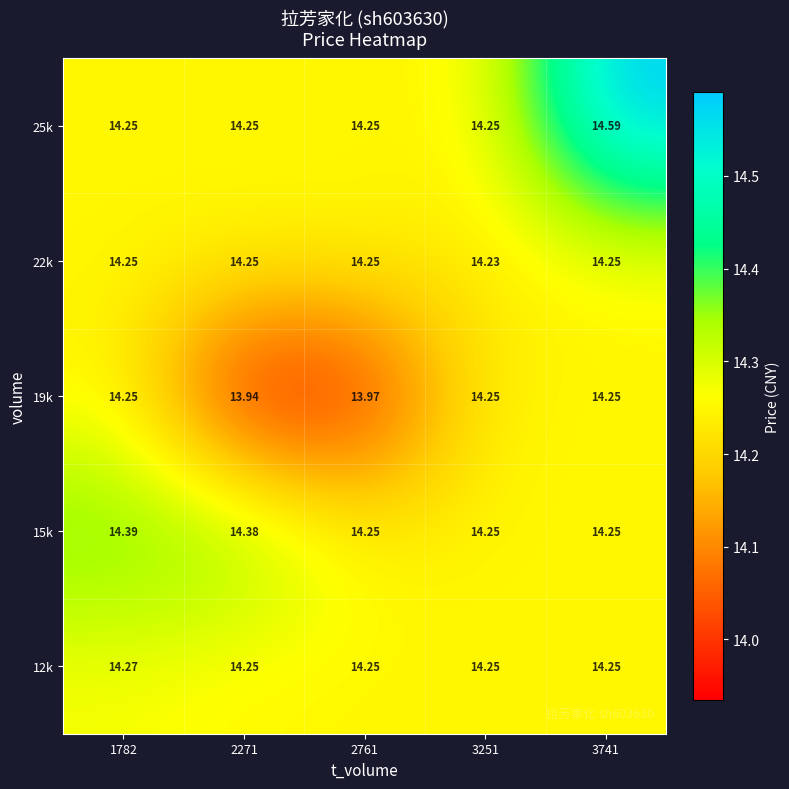

How many distinct data groups are displayed?

5